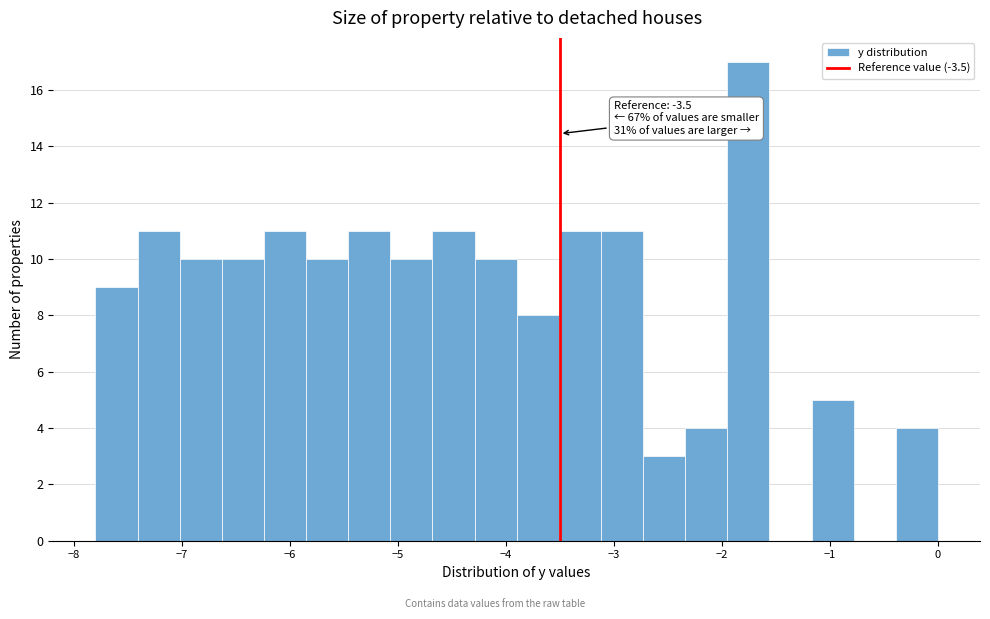

Around what value on the x-axis is the tallest bar? Give the approximate position of its centre, as read against the axis.

-1.8